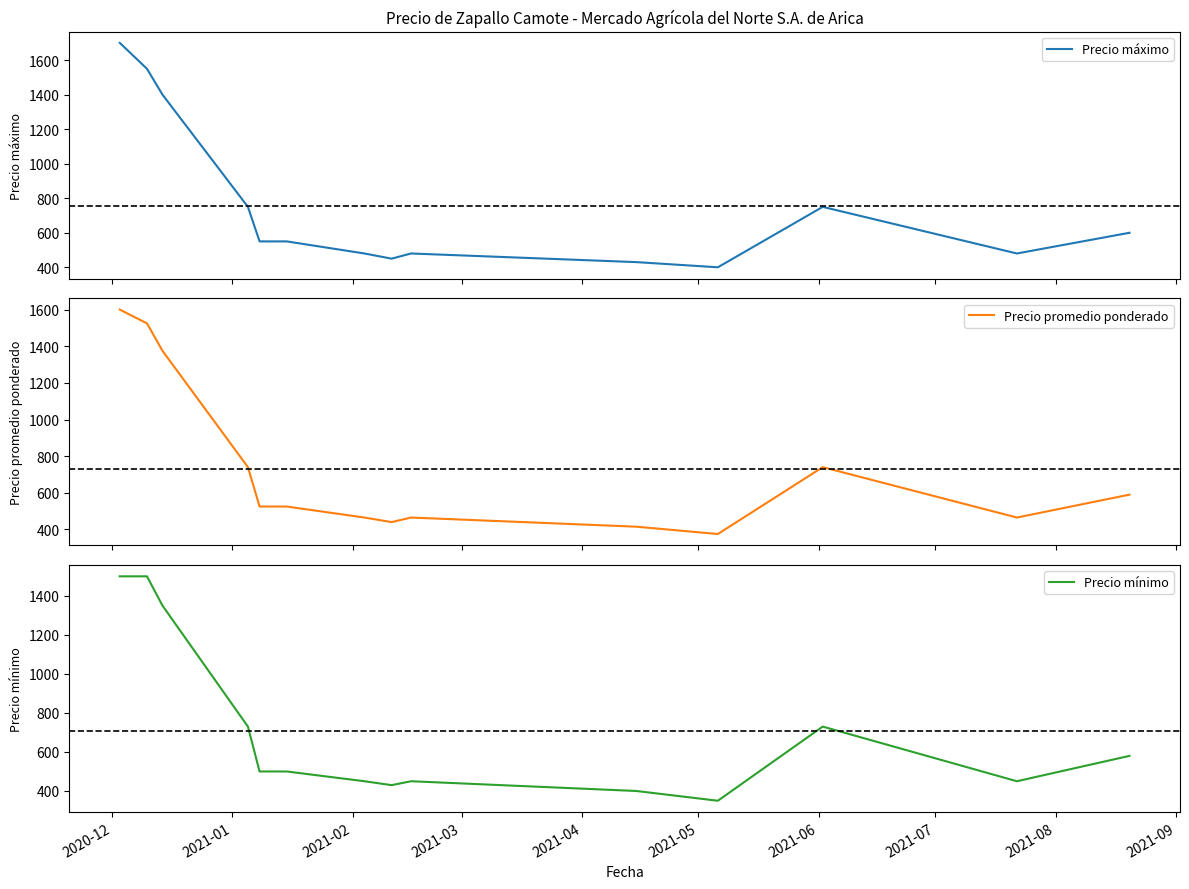

What is the greatest value displayed?

1700